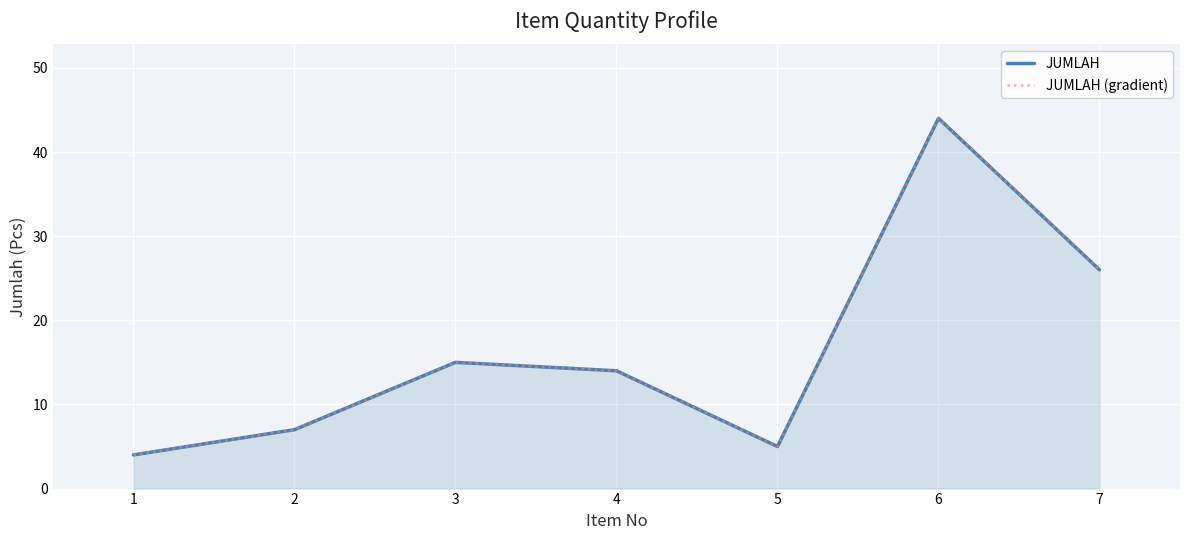

How many values in the JUMLAH (gradient) series exceed 14?

3